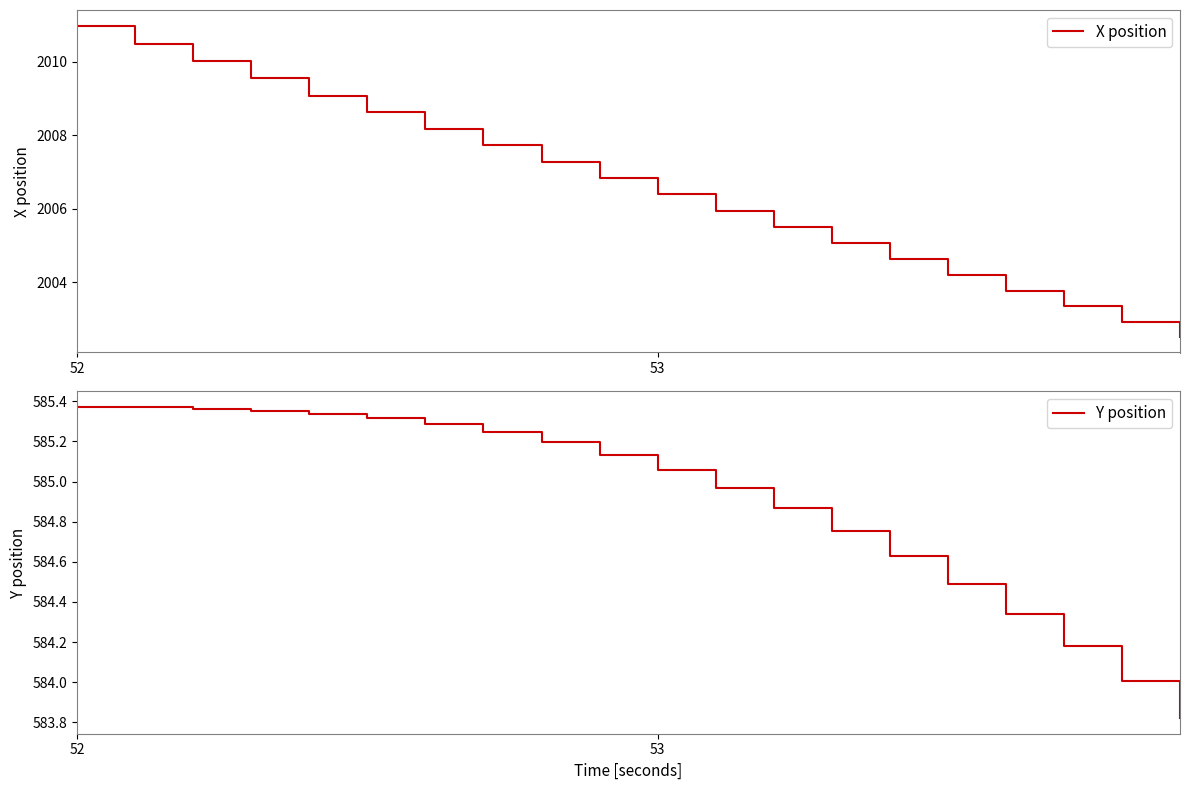

How many lines are shown in the chart?

2